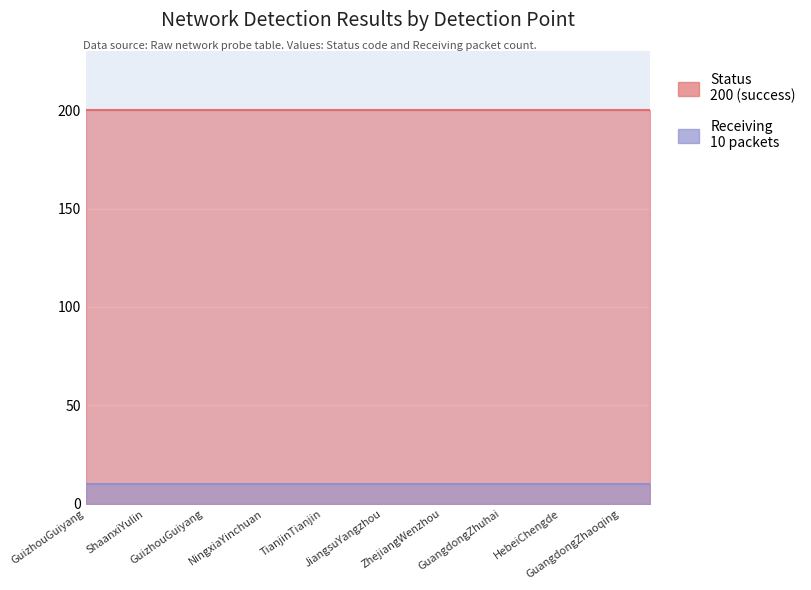

Reading right to left, transcribe all the data shown in this chart.

Status: 200	200	200	200	200	200	200	200	200	200	200	200	200	200	200	200	200	200	200	200
Receiving: 10	10	10	10	10	10	10	10	10	10	10	10	10	10	10	10	10	10	10	10